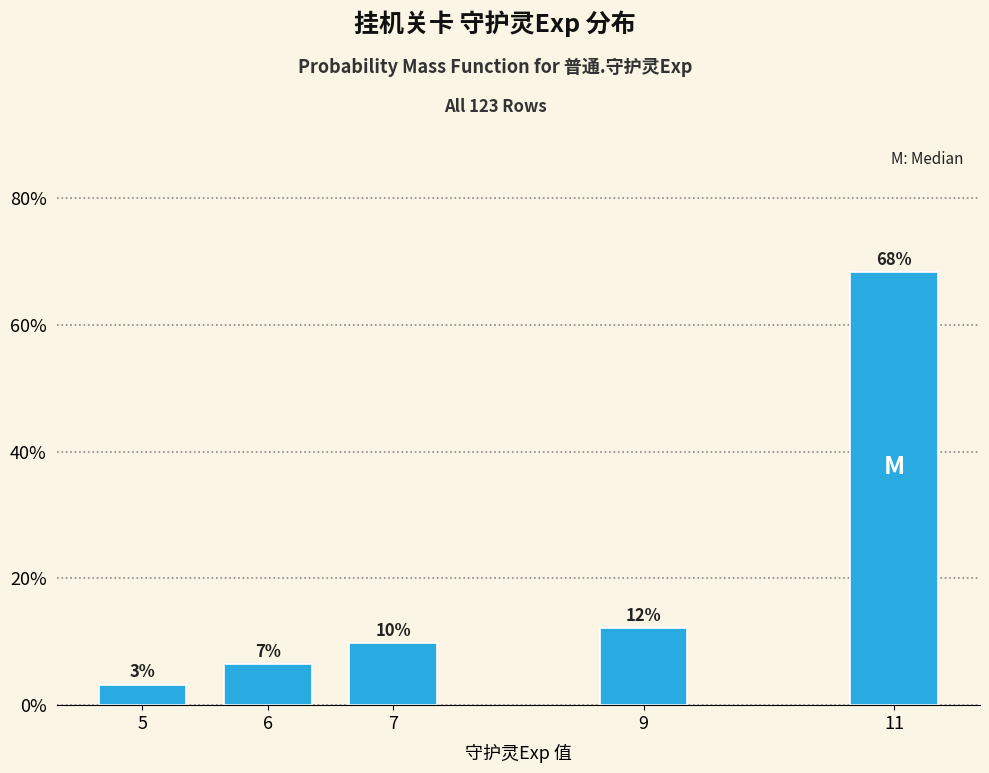

Does the chart contain any negative values?

No